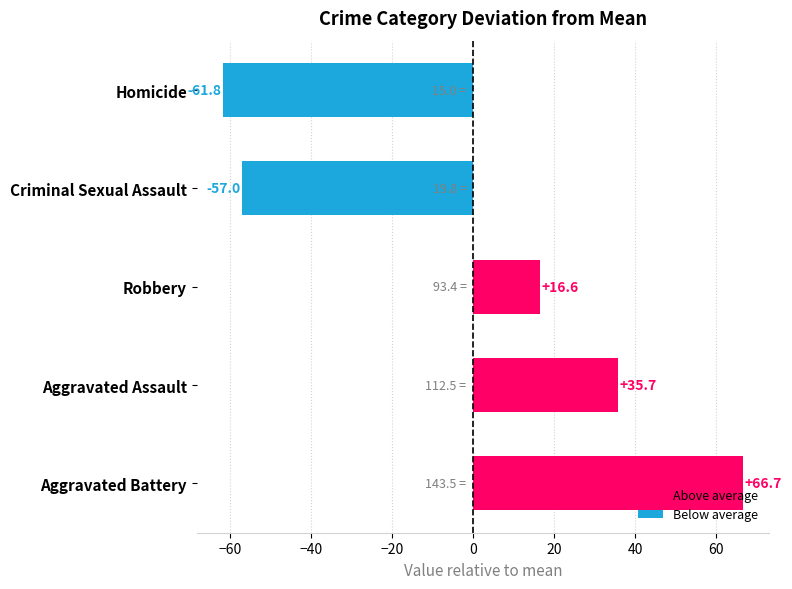

Where is the data nearest to the value 2?

Robbery